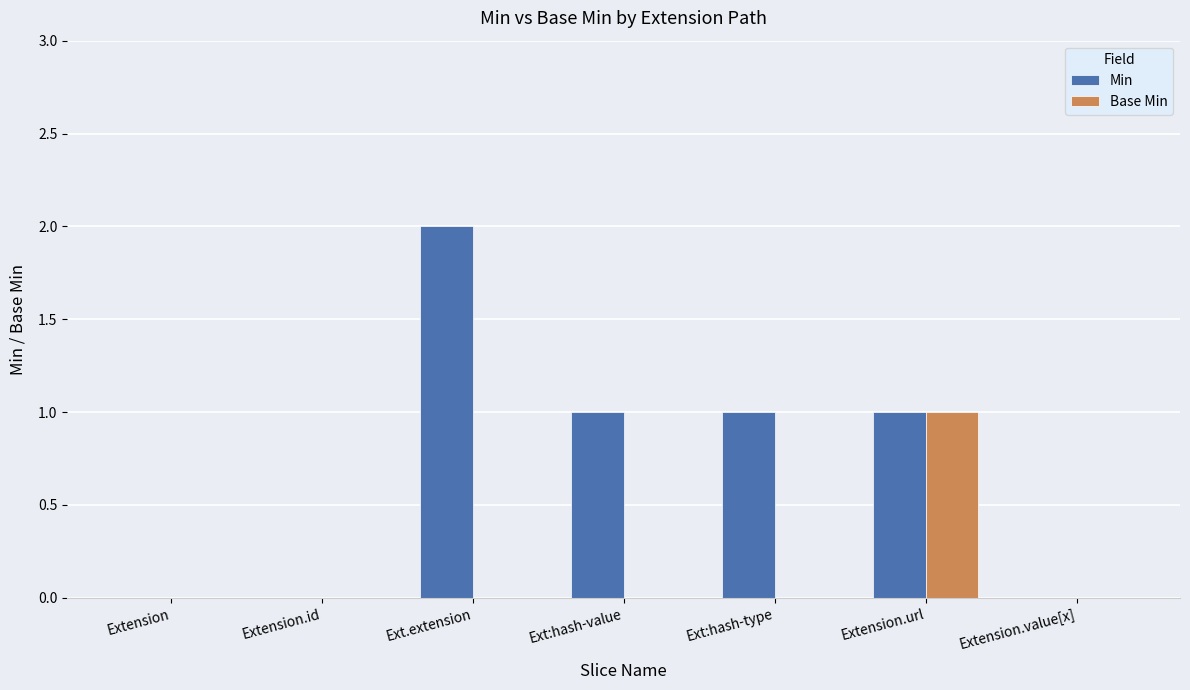

At which category does the chart reach its peak across all series?

Ext.extension